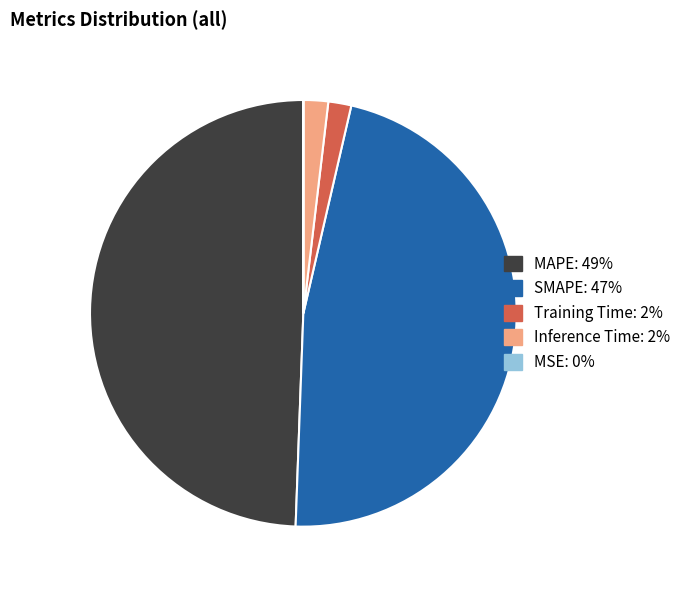

What percentage is the Inference Time slice, to the nearest percent?

2%